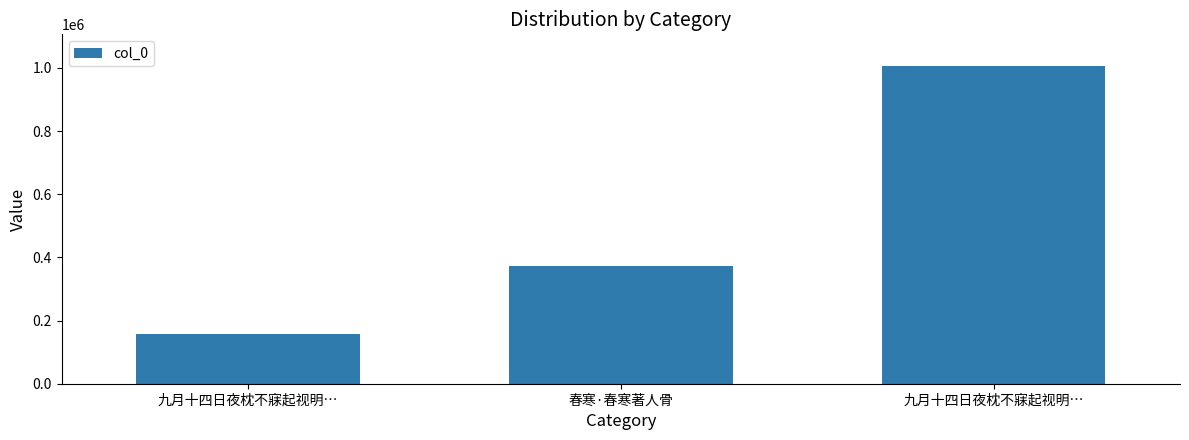

List the labels in order of value, smallest first.

九月十四日夜枕不寐起视明…, 春寒·春寒著人骨, 九月十四日夜枕不寐起视明…